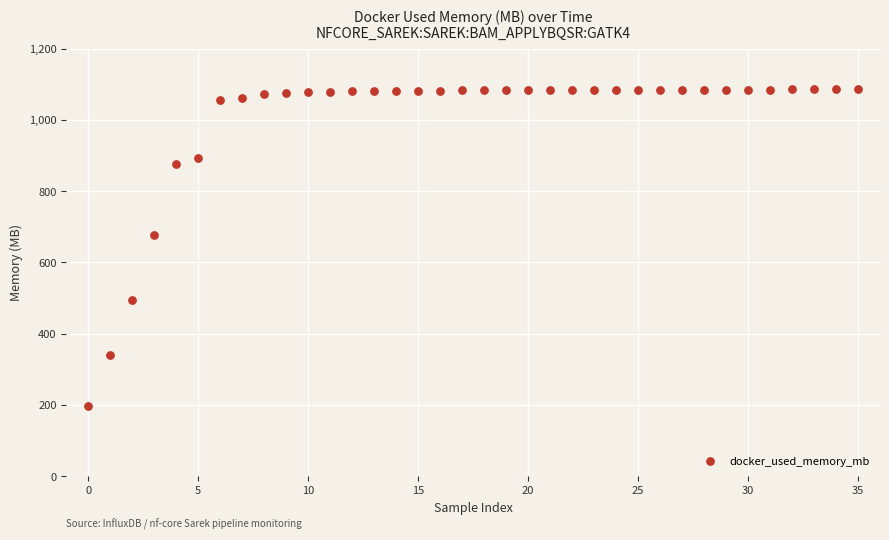

What Y value in the scatter plot is closest to 641?

677.8